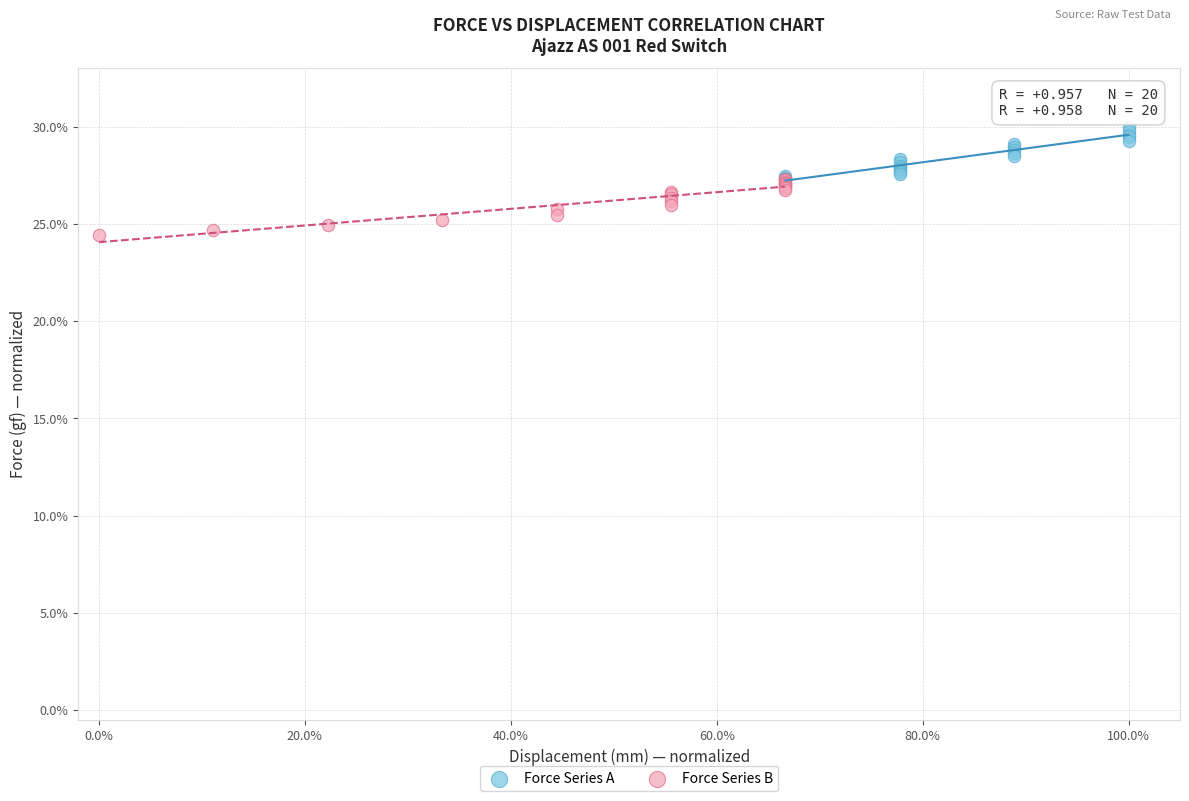

Which series contains the lowest Y value?

Force Series B